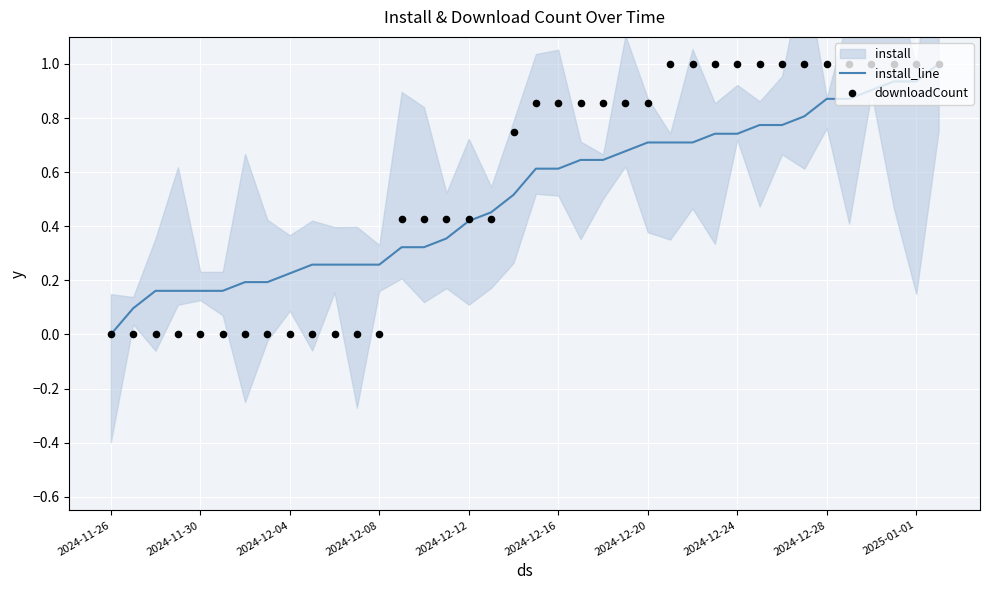

Which category has the lowest value in the install_line series?

2024-11-26